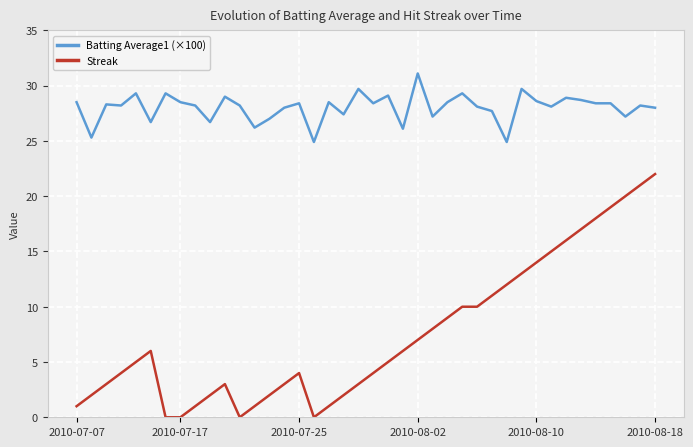

Which series has the widest spread of values?

Streak